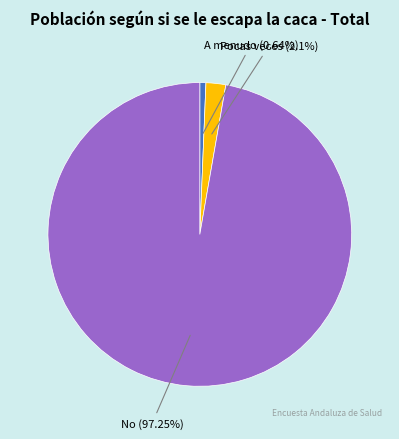

Do No and Pocas veces together represent more than half of the pie?

Yes